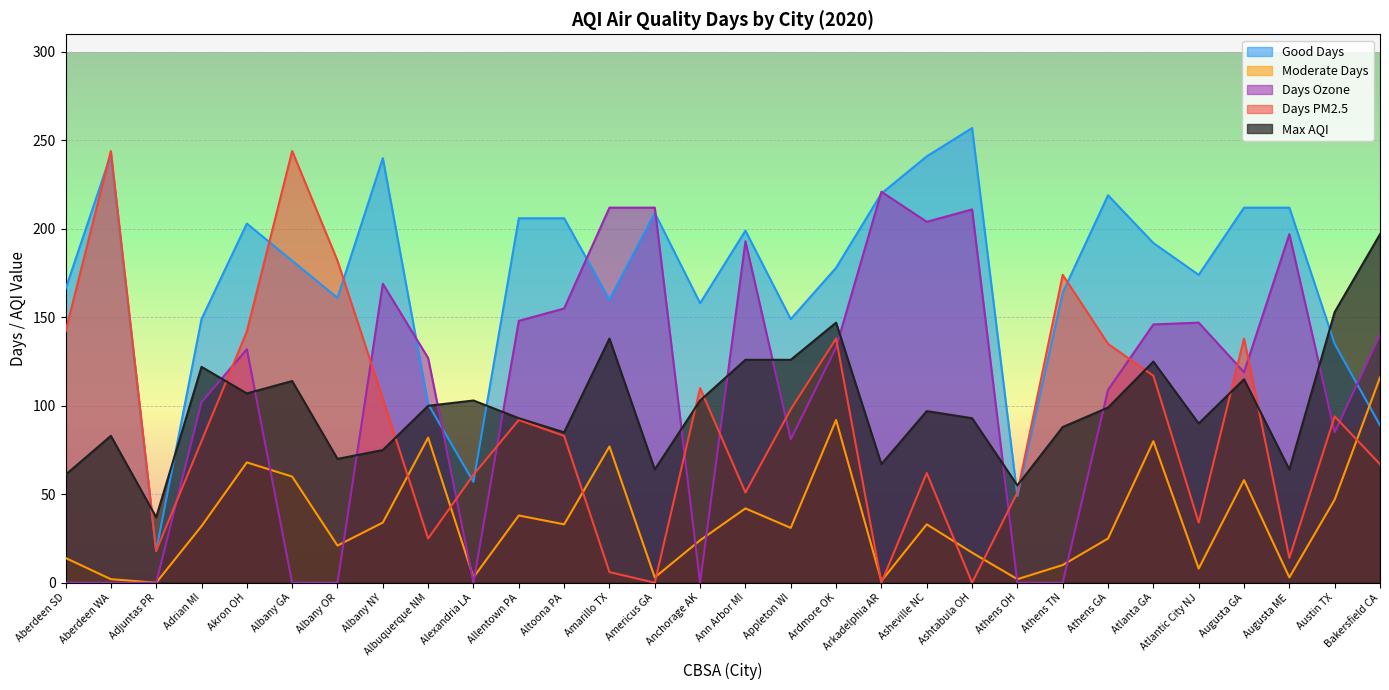

List the labels in order of Max AQI value, largest first.

Bakersfield CA, Austin TX, Ardmore OK, Amarillo TX, Ann Arbor MI, Appleton WI, Atlanta GA, Adrian MI, Augusta GA, Albany GA, Akron OH, Alexandria LA, Anchorage AK, Albuquerque NM, Athens GA, Asheville NC, Allentown PA, Ashtabula OH, Atlantic City NJ, Athens TN, Altoona PA, Aberdeen WA, Albany NY, Albany OR, Arkadelphia AR, Americus GA, Augusta ME, Aberdeen SD, Athens OH, Adjuntas PR